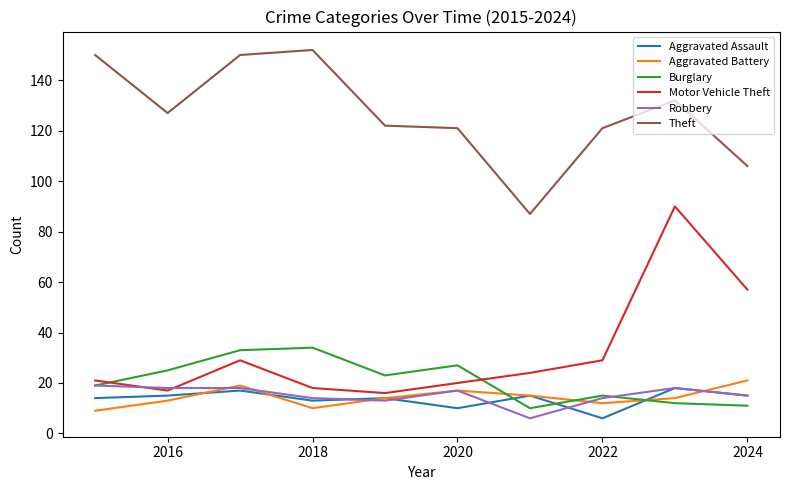

Which series has the largest range (max minus min)?

Motor Vehicle Theft